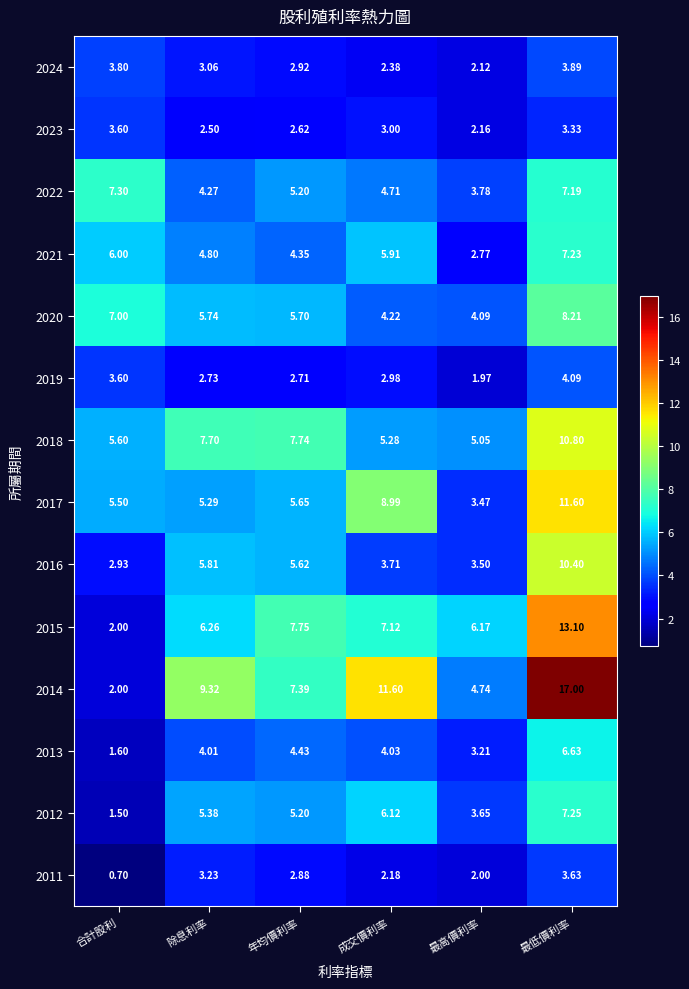

Where does the 2024 series first go above 3?

合計股利